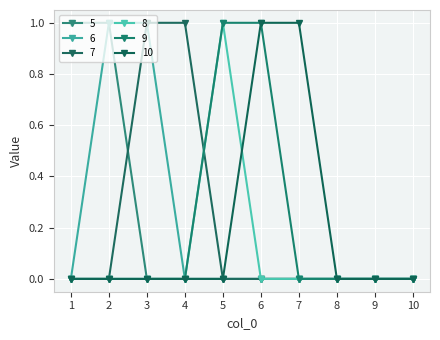

How many data points does each series have?

10